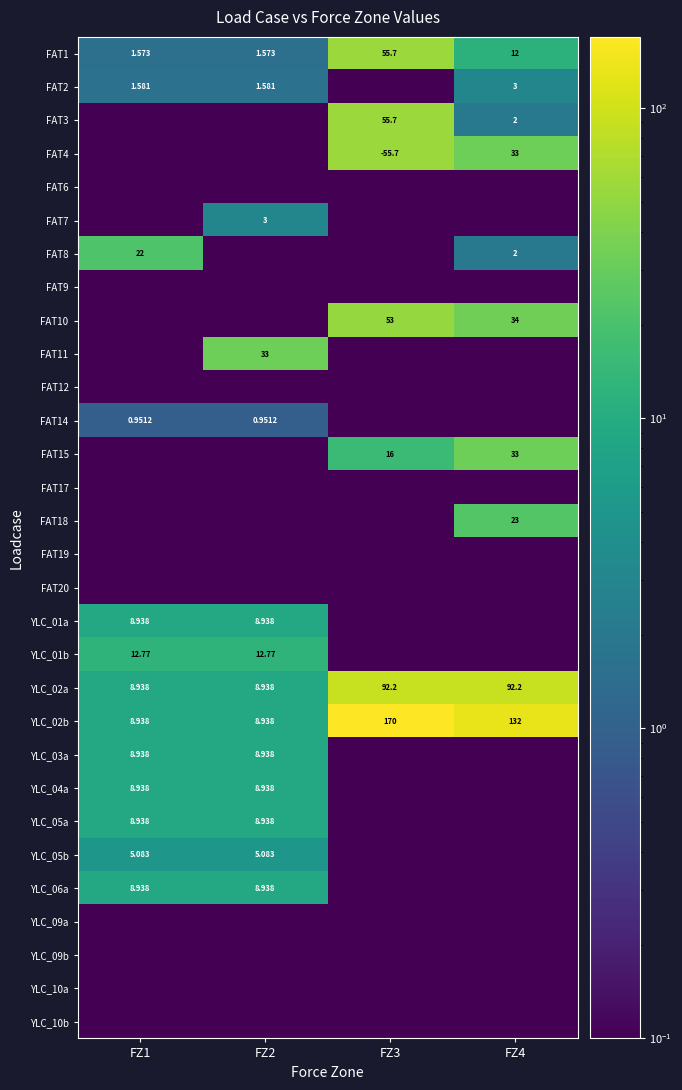

Between FZ3 and FZ1, which is larger?

FZ3